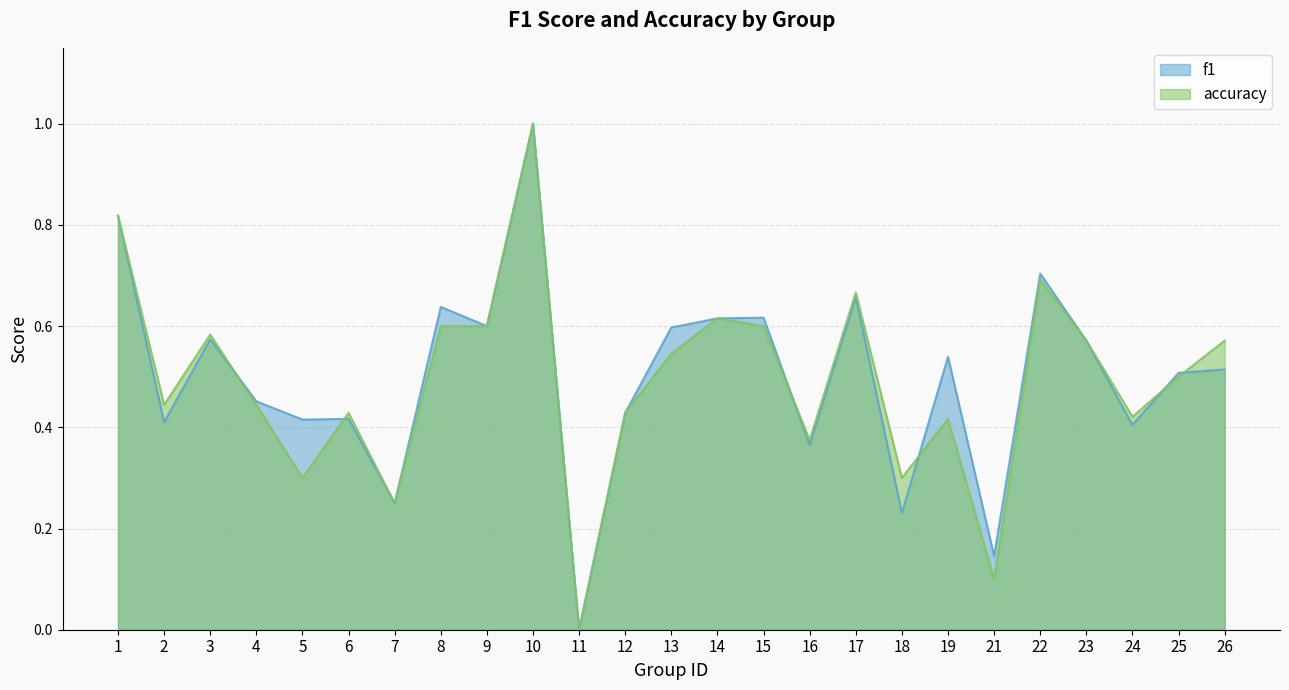

Is it true that accuracy equals 0.7 at 17?

True